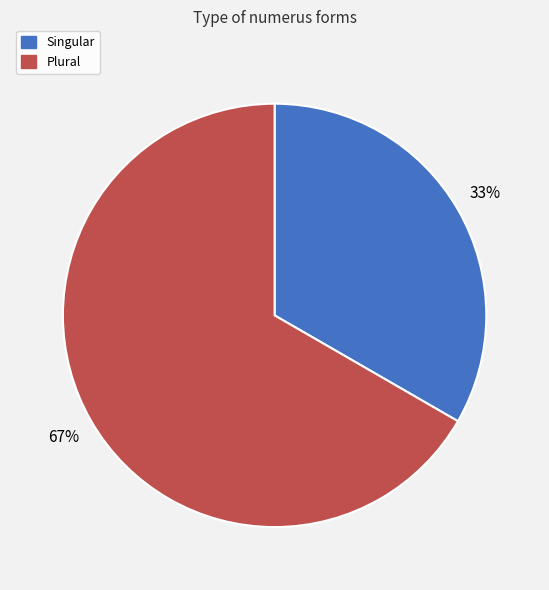

Between Plural and Singular, which is larger?

Plural